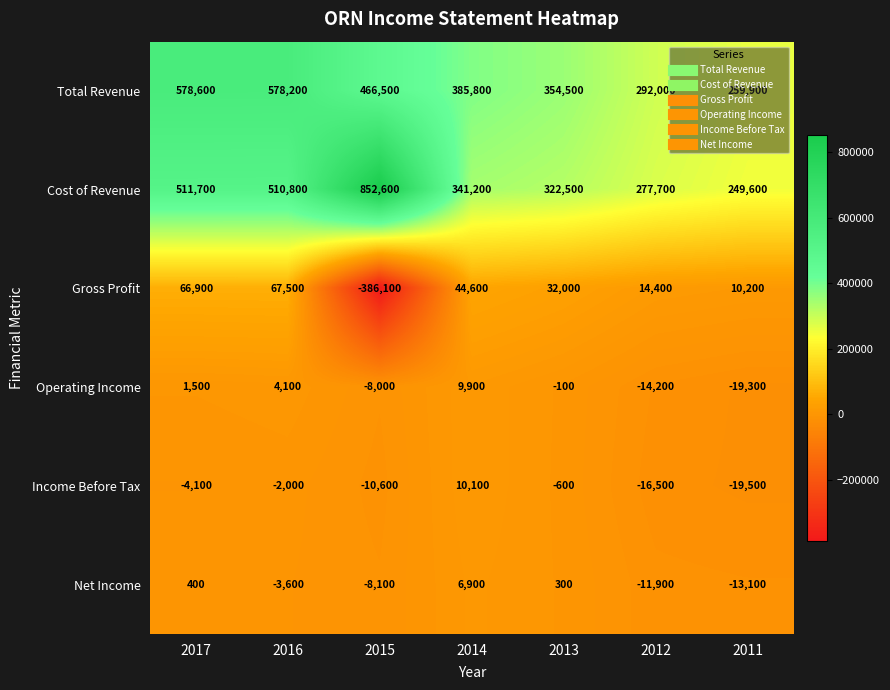

How many data points does each series have?

7